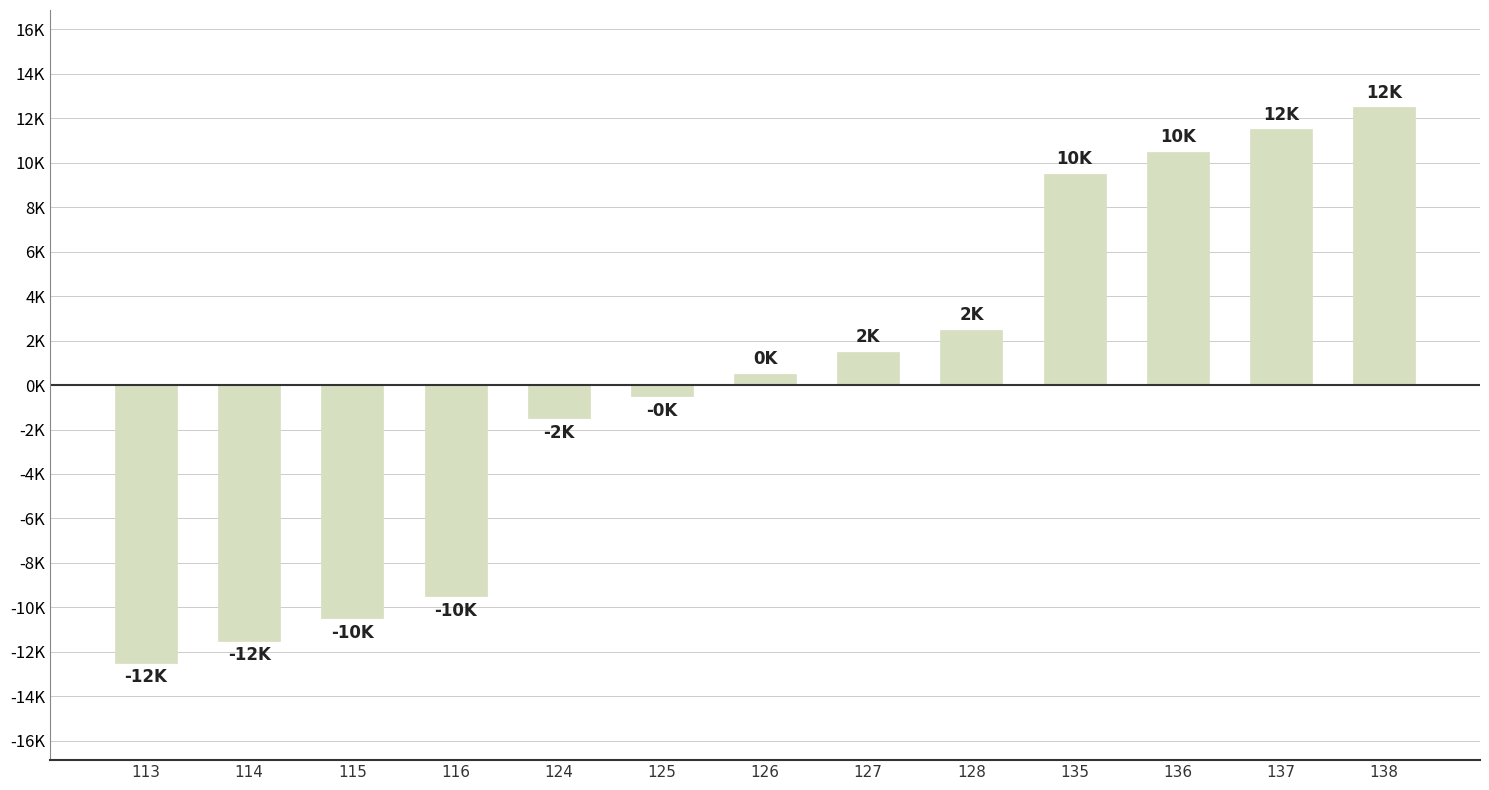

Are the bars horizontal?

No